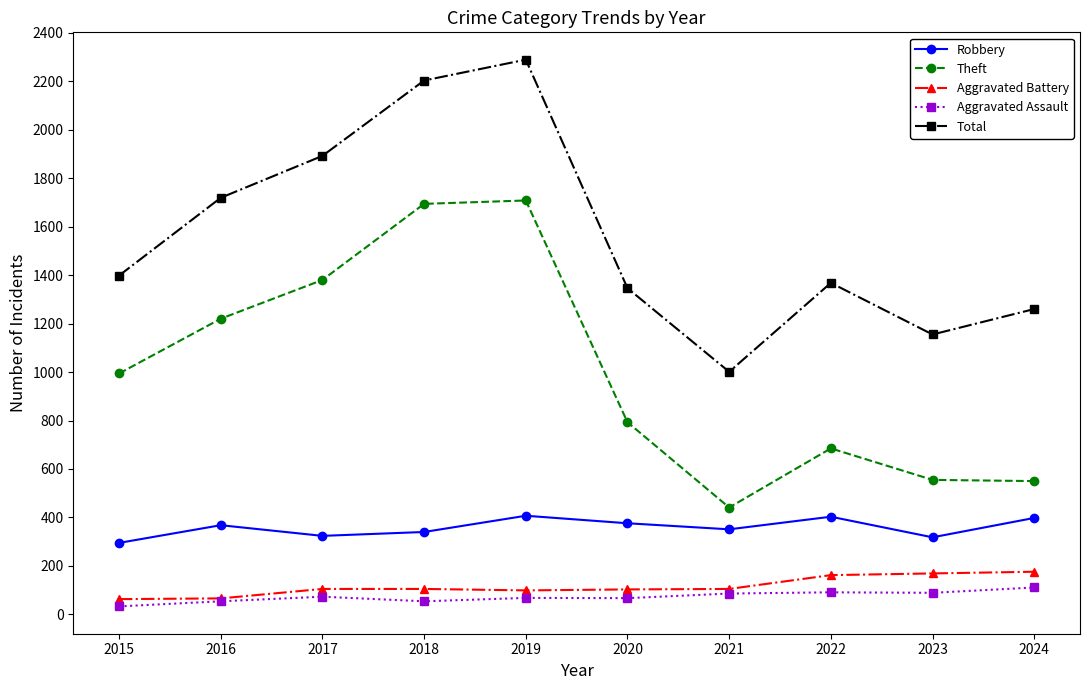

True or false: Robbery has more than 1 interior local peaks.

True